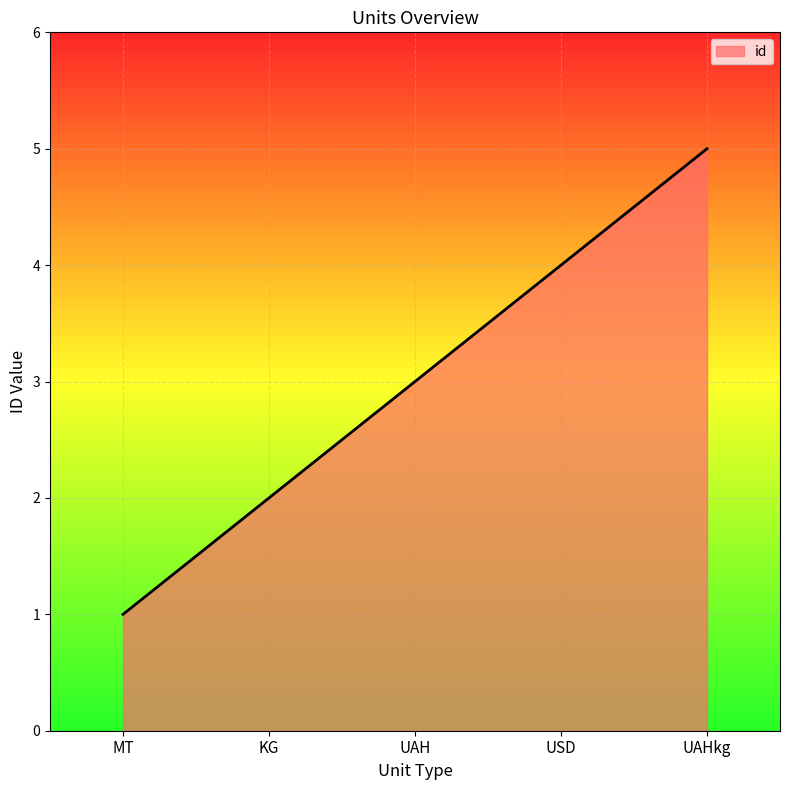

What value does the data have at UAHkg?

5